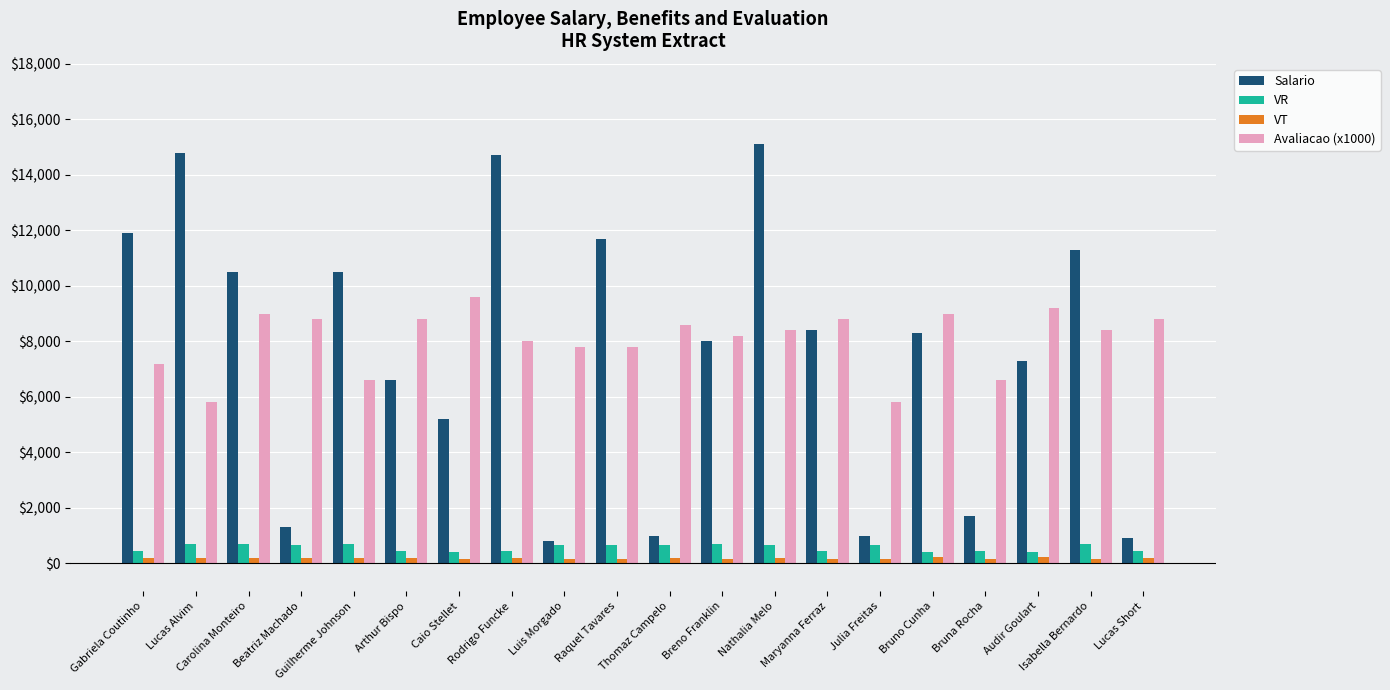

What is the label of the 11th bar from the right?

Raquel Tavares